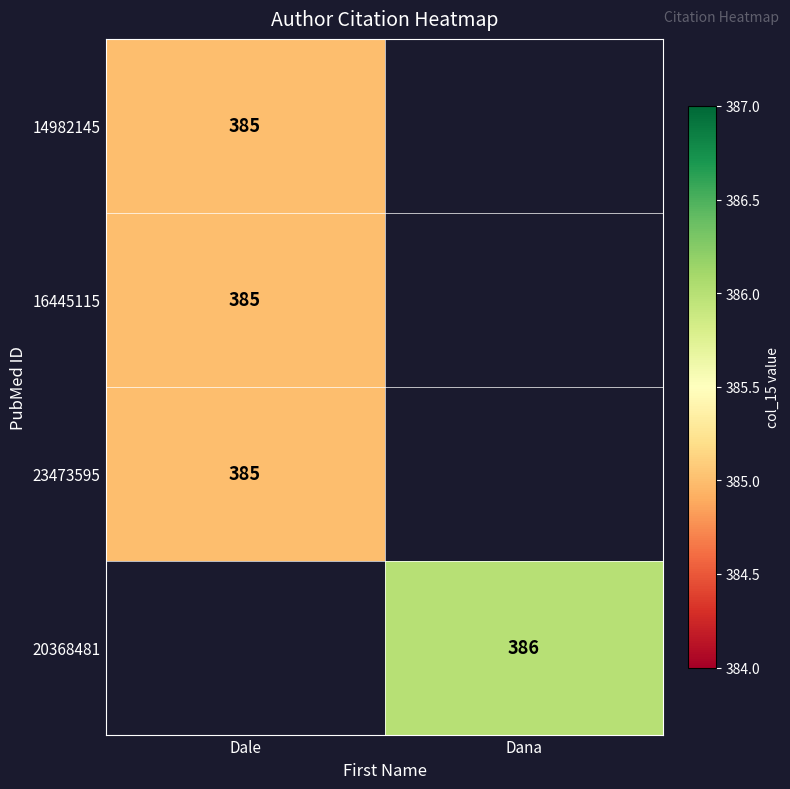

Between Dale and Dana, which is larger?

Dana